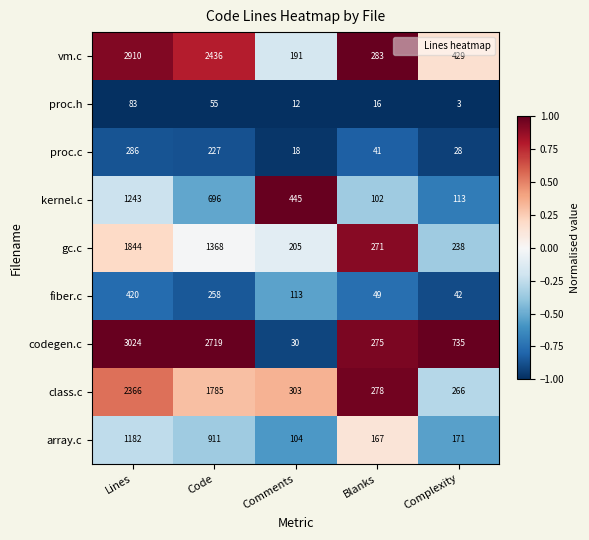

Which series changed the most between Comments and Blanks?

kernel.c